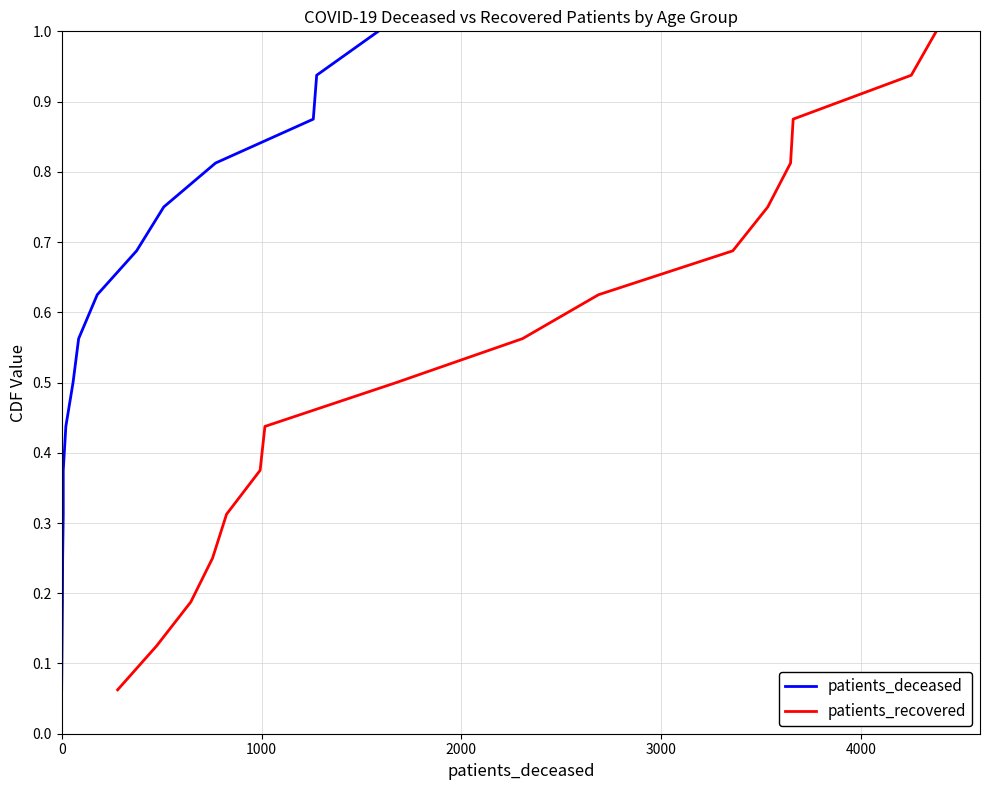

True or false: patients_recovered has more than 1 interior local peaks.

False